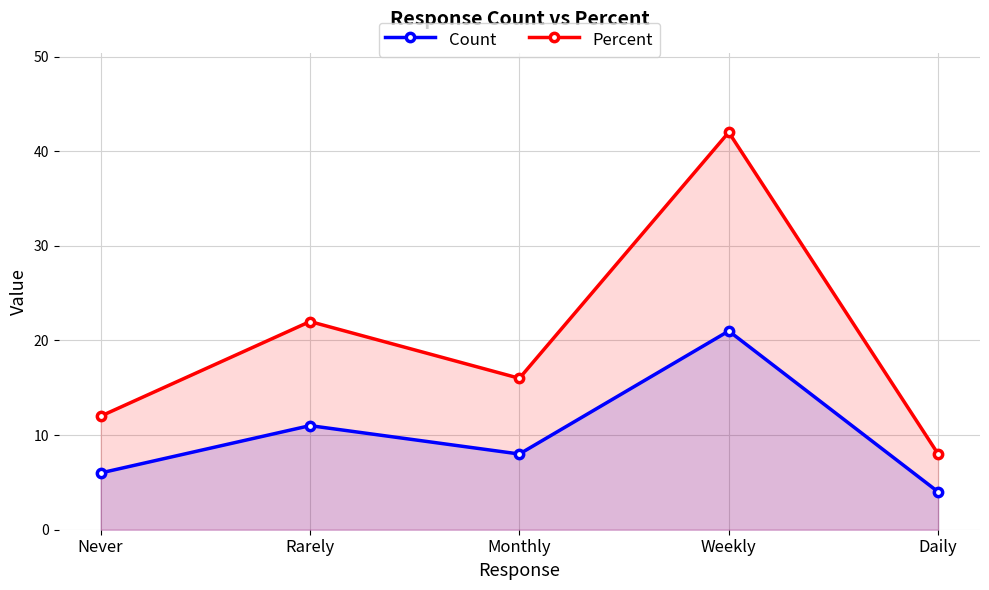

What value does the Count series have at Never, to the nearest 5?

5